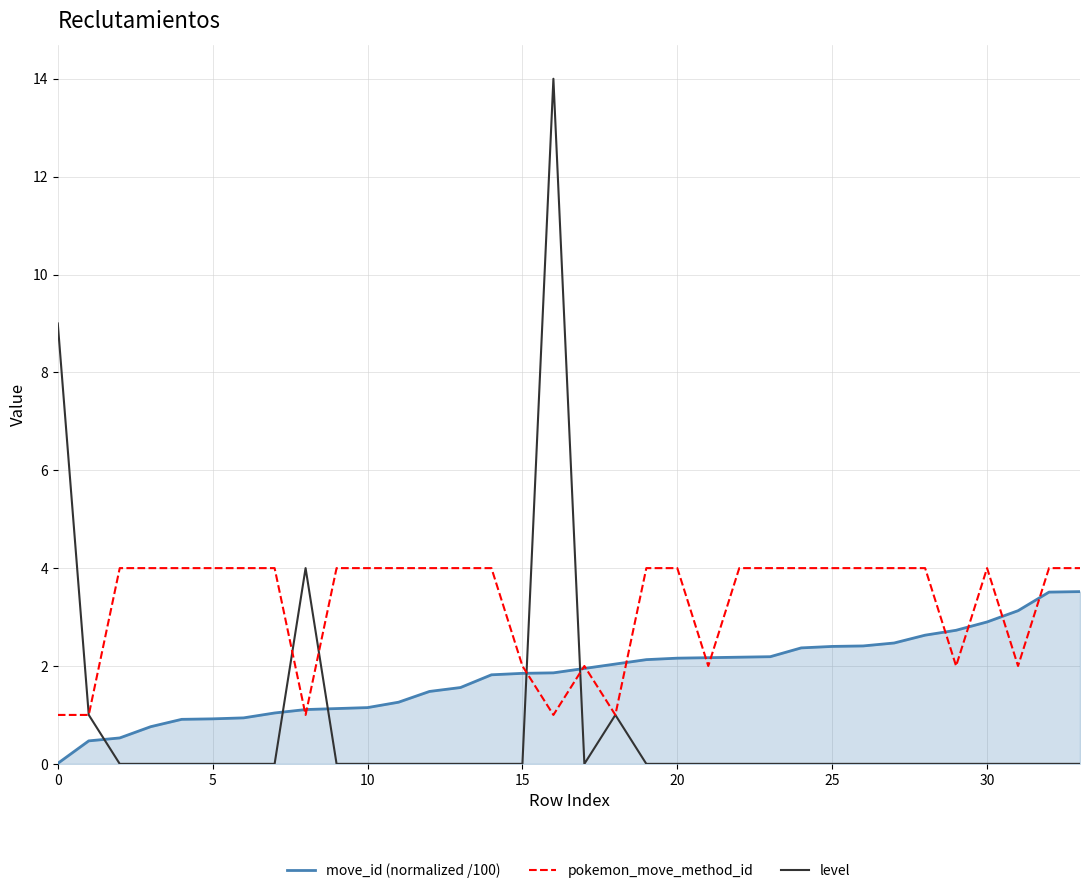

Which series has the widest spread of values?

level